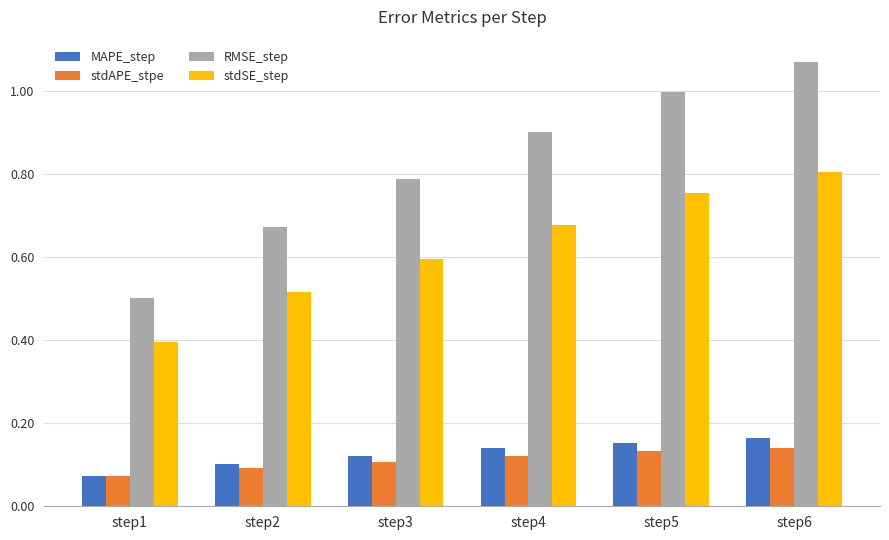

What is the difference between the maximum and minimum values in the stdSE_step series?

0.4